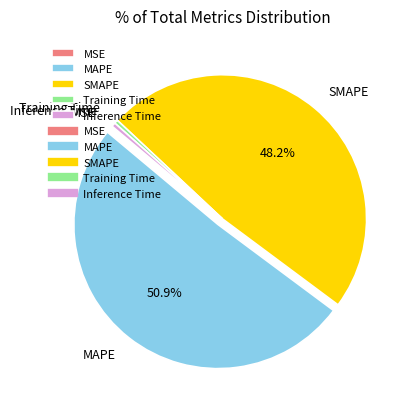

To the nearest percent, what is the combined percentage of Inference Time and MAPE?

51%